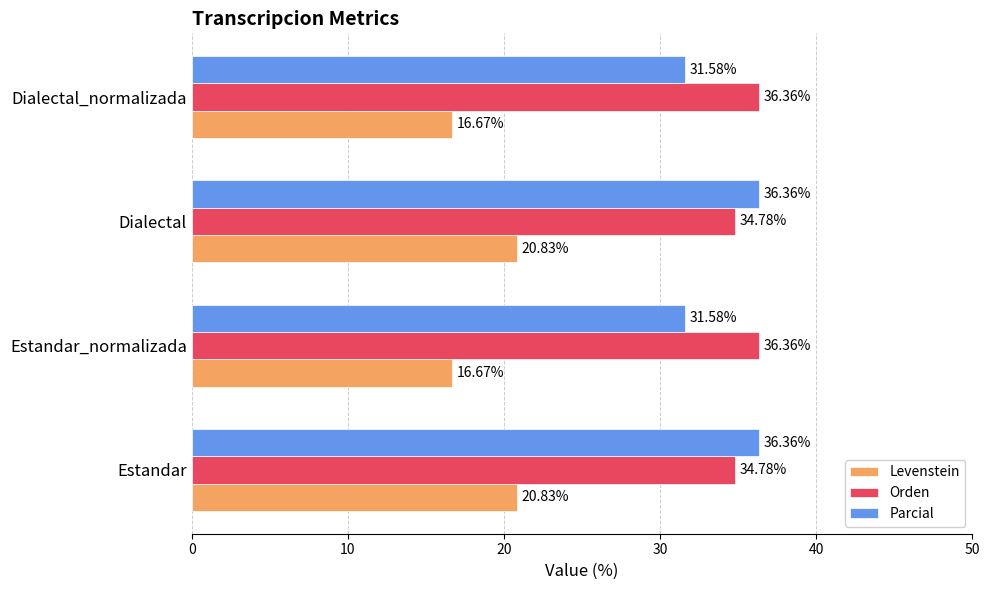

Which series has the largest range (max minus min)?

Parcial